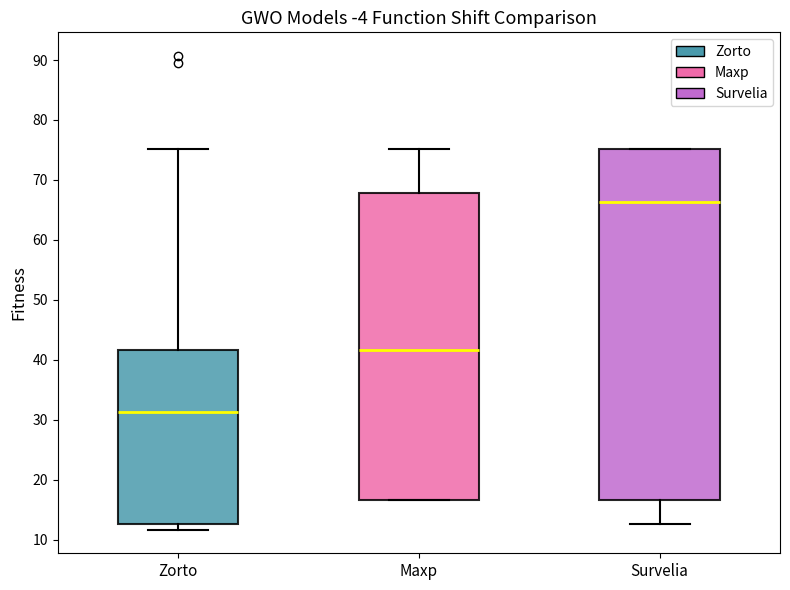

Reading left to right, read every box against the y-axis: the position of its median line, the range the box covers, and the ends of its whiskers. The values are not printed on the chart, so give them approximately, as read against the axis.

Zorto: median 31, box 13 to 42, whiskers 12 to 75
Maxp: median 42, box 17 to 68, whiskers 17 to 75
Survelia: median 66, box 17 to 75, whiskers 13 to 75